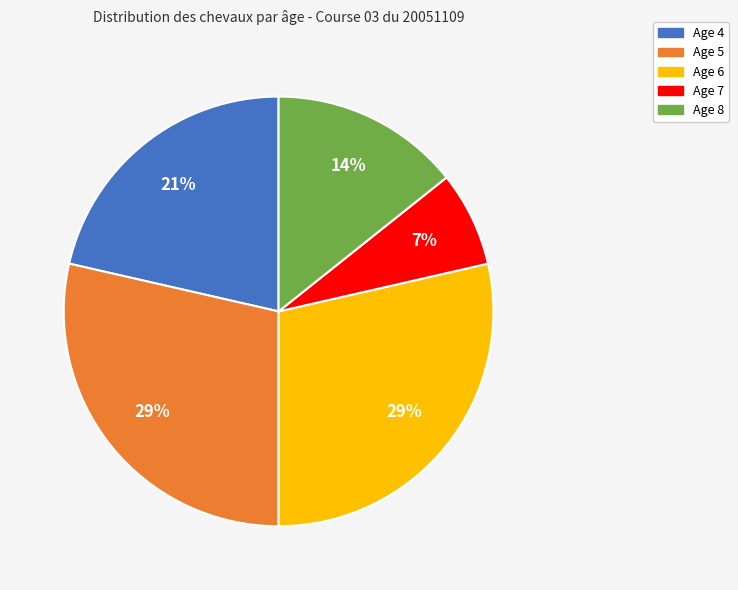

How many segments does this pie chart have?

5